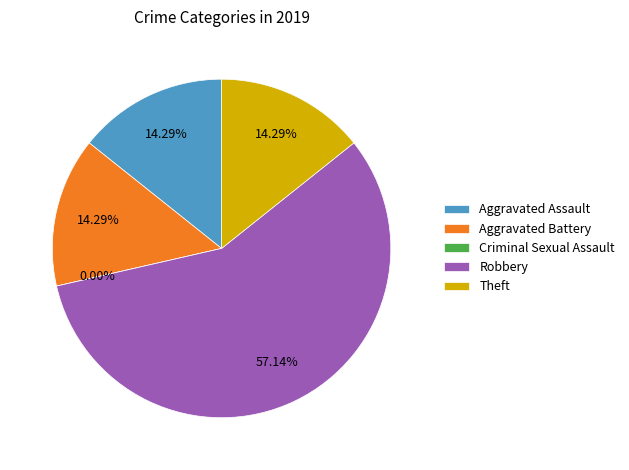

Rank the categories by value from lowest to highest.

Criminal Sexual Assault, Aggravated Assault, Aggravated Battery, Theft, Robbery